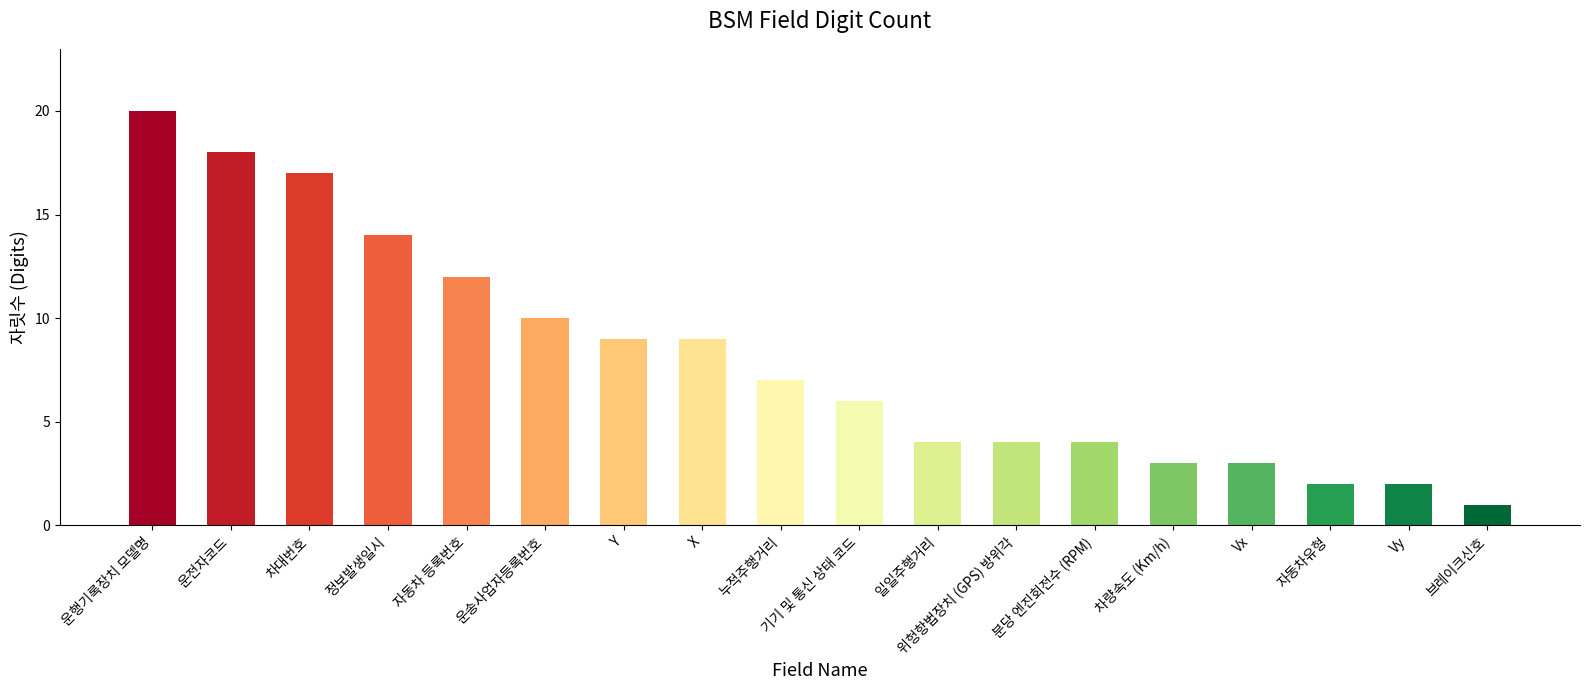

What is the maximum value shown in the chart?

20